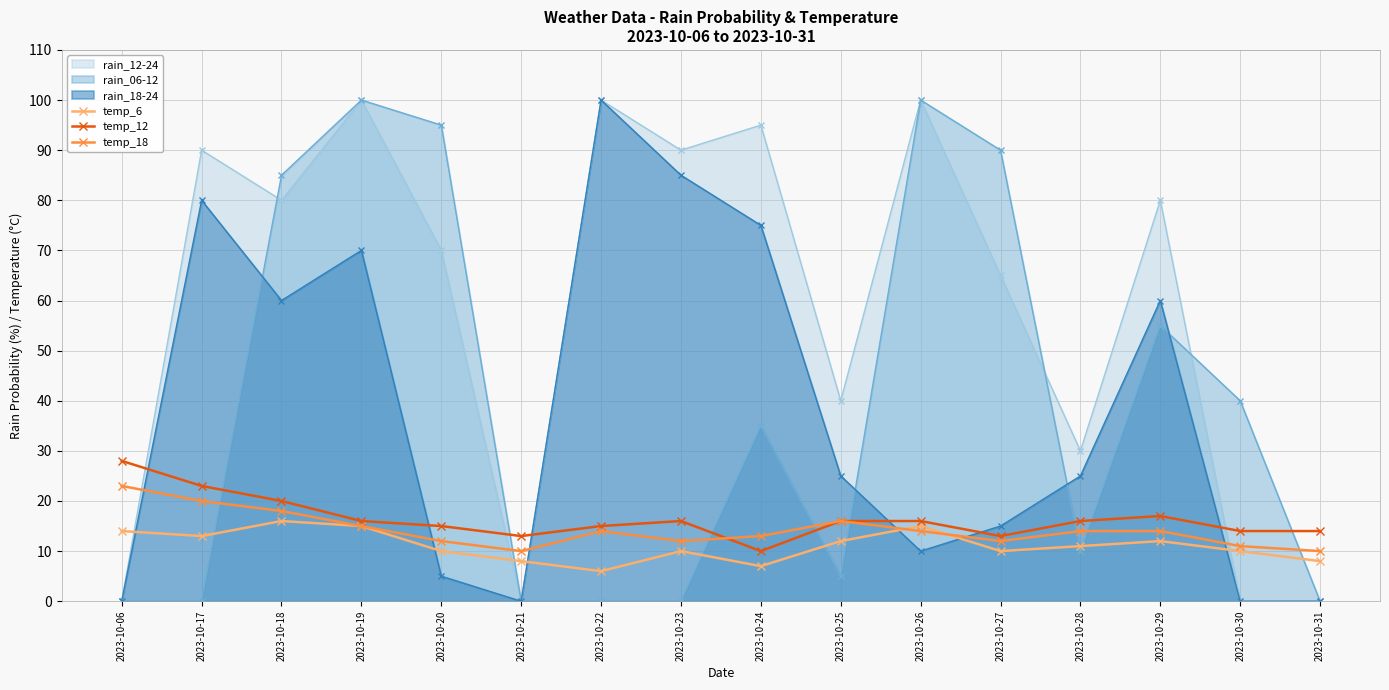

At how many categories does at least one series exceed 20?

14